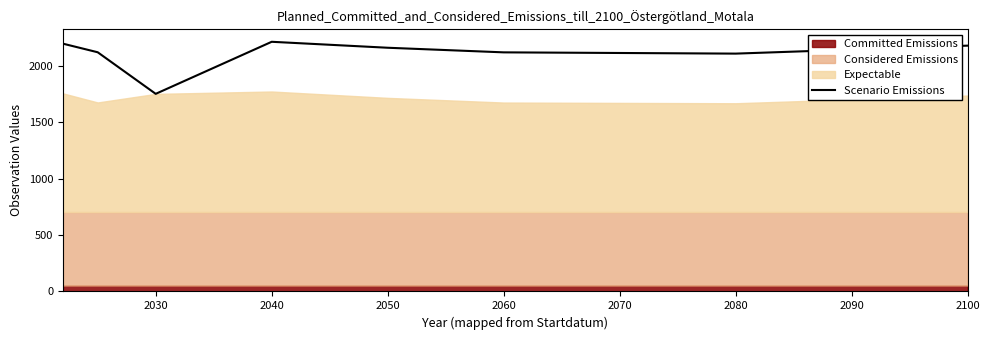

Count the number of categories in the chart.

8